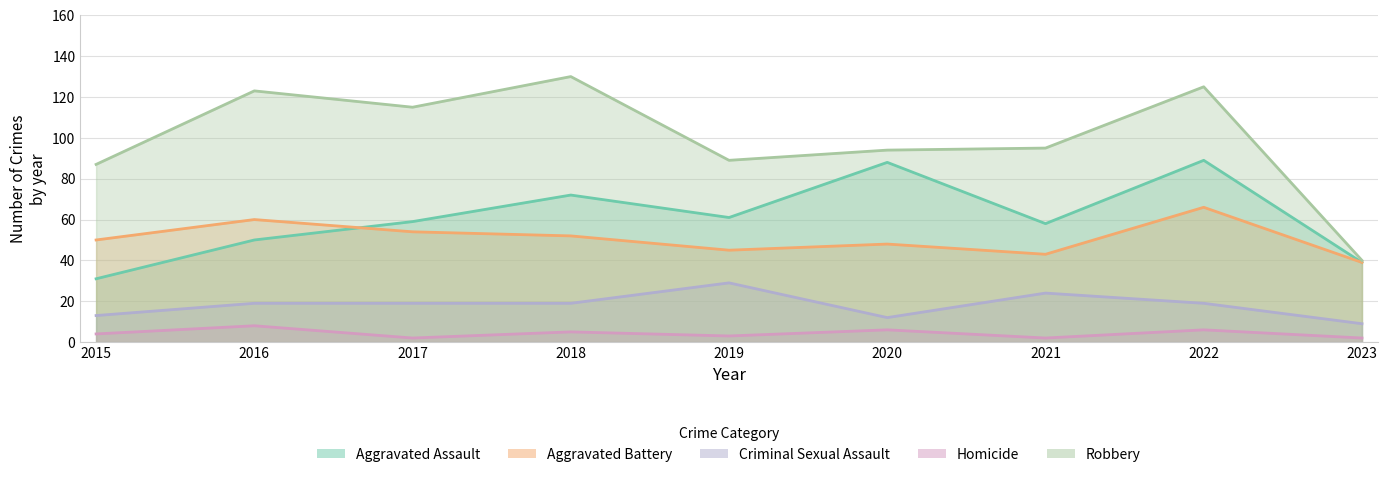

True or false: Criminal Sexual Assault has more than 2 points higher than both neighbors.

False